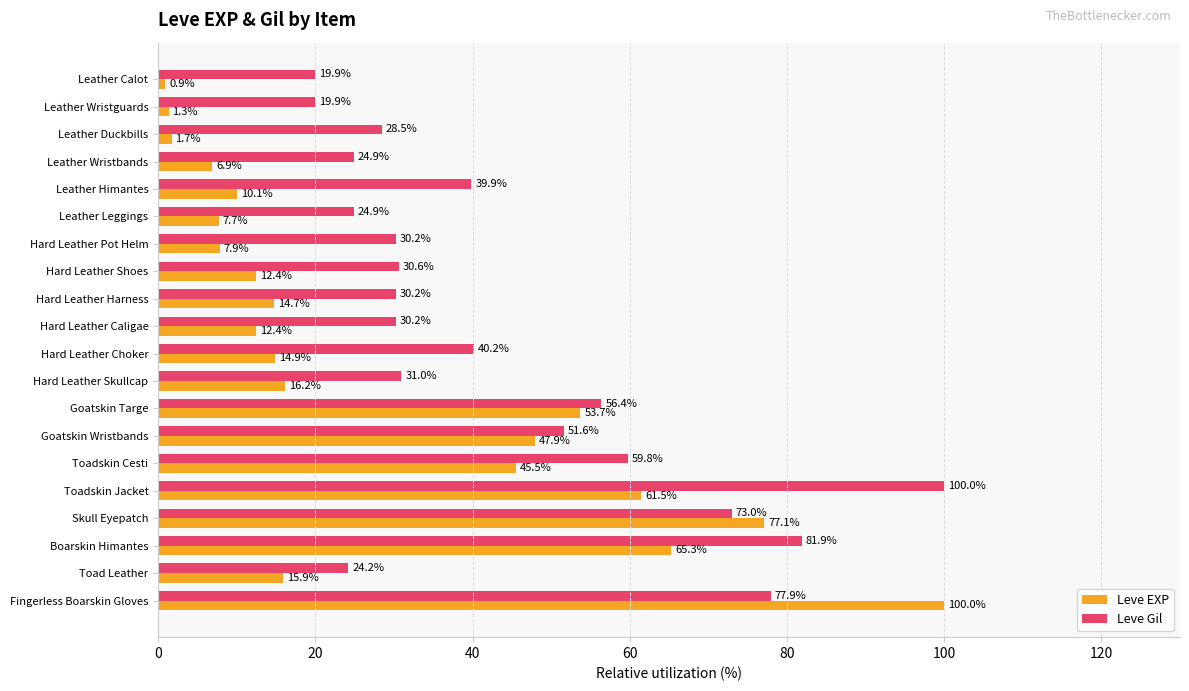

Which series has the largest range (max minus min)?

Leve EXP